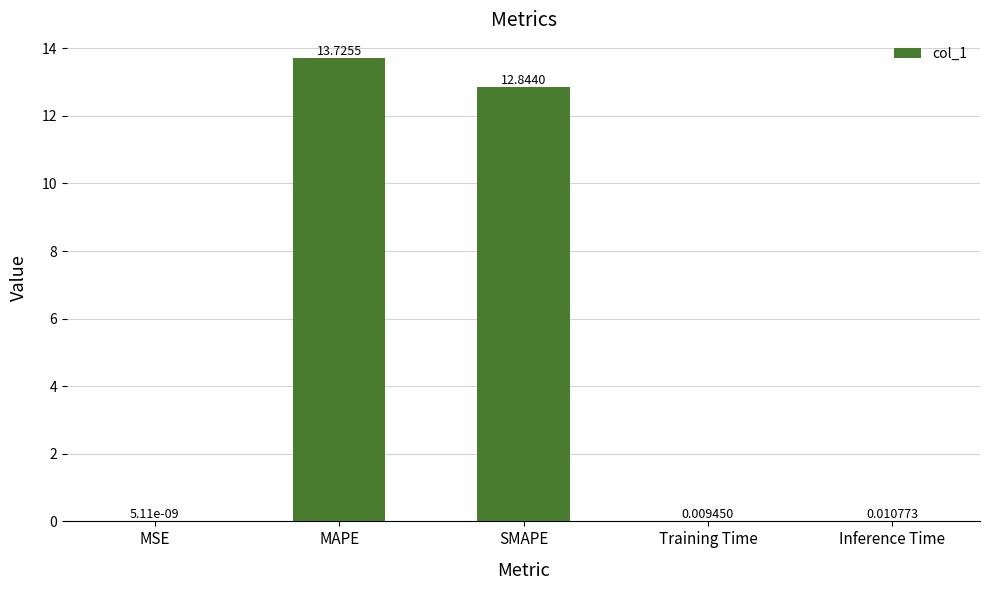

What is the change in value from SMAPE to Training Time?

-12.8